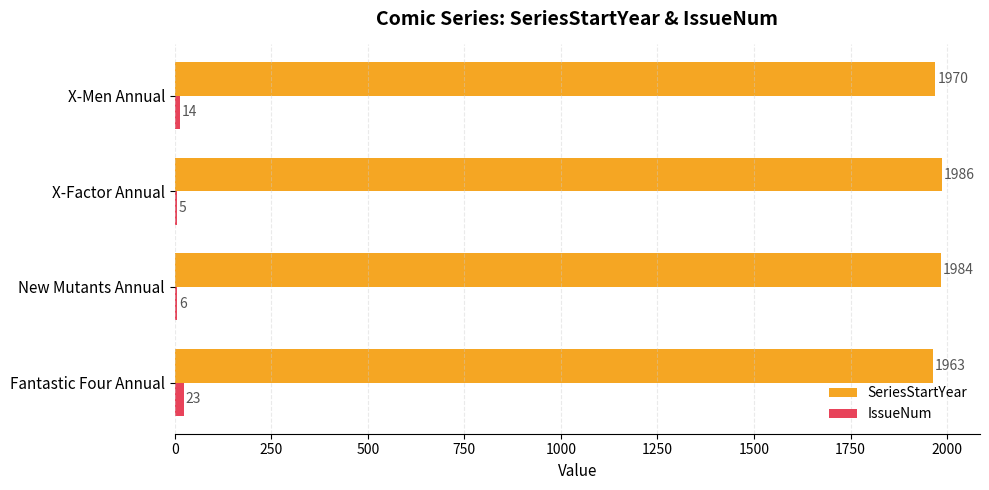

At which label is IssueNum closest to 14?

X-Men Annual